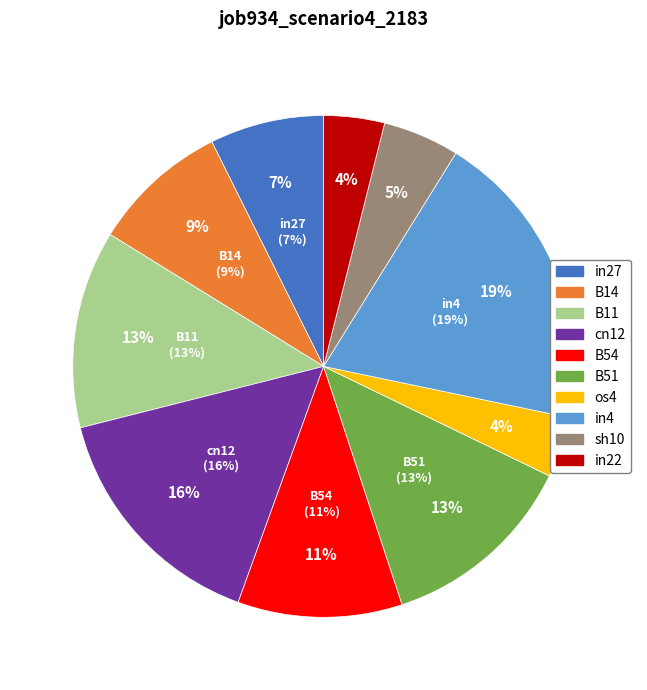

How many slices are in this pie chart?

10